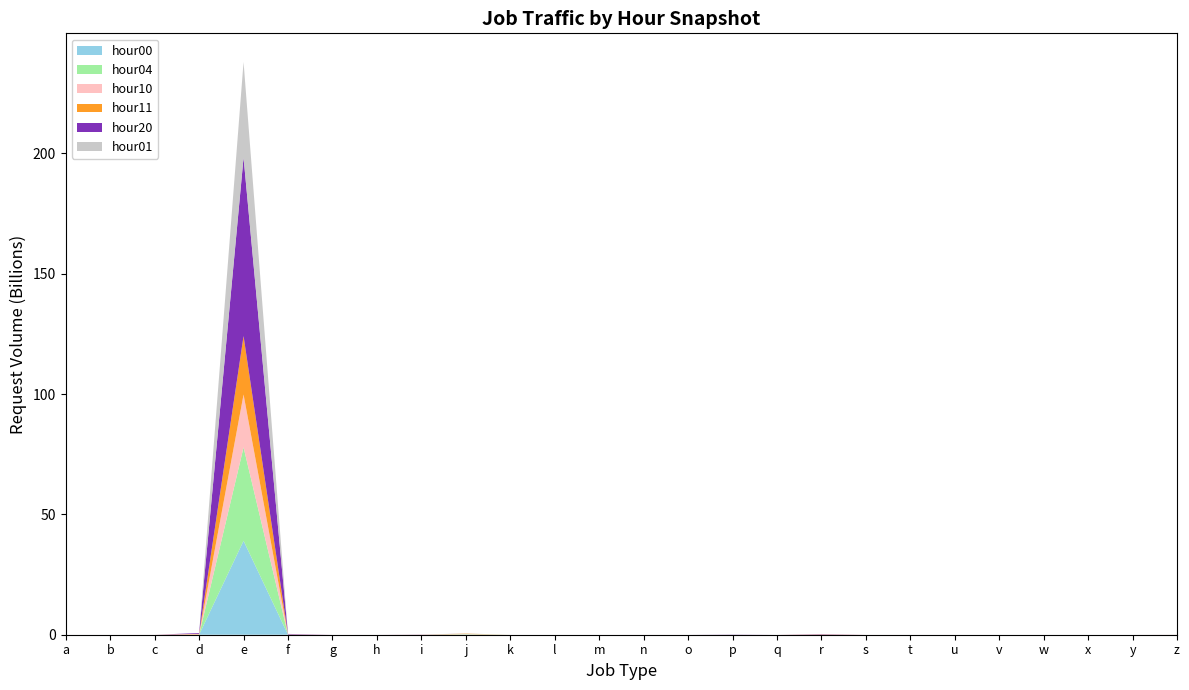

Reading left to right, transcribe all the data shown in this chart.

hour00: a=284705	b=485	c=226231	d=3862990	e=39014700310	f=7175156	g=5	h=18667	i=3676625	j=36189100	k=20301	l=53	m=2346	n=26488	o=1	p=17498817	q=0	r=3718071	s=44278	t=15185	u=249	v=810	w=14654	x=0	y=0	z=584118
hour04: a=133772	b=2298	c=164050	d=318605	e=38851902371	f=868199	g=17	h=50316	i=900697	j=161283270	k=56966	l=67	m=8257	n=2421	o=1	p=2428721	q=0	r=3471677	s=11930	t=197479	u=304	v=39496	w=7889	x=0	y=0	z=7862673
hour10: a=266818	b=10608	c=1506161	d=185280915	e=21930987638	f=54618457	g=13	h=795351	i=22554409	j=116192647	k=75200	l=611	m=8235	n=548765	o=1	p=4895305	q=0	r=80313337	s=449948	t=213793	u=10922	v=28282	w=16588	x=0	y=0	z=12446756
hour11: a=287913	b=18476	c=1209932	d=172645670	e=24260143420	f=59172590	g=23	h=722965	i=25383242	j=129131390	k=101957	l=723	m=6556	n=566942	o=1	p=8026859	q=0	r=84137791	s=507538	t=300488	u=10933	v=15374	w=8138	x=0	y=0	z=10333969
hour20: a=380621	b=15716	c=1225376	d=322055870	e=74179086483	f=207932626	g=37	h=850951	i=46818568	j=1793404	k=4955	l=764	m=2170	n=2678874	o=1	p=65707799	q=0	r=132469588	s=1316599	t=18657	u=14145	v=2060	w=1853020	x=0	y=0	z=9518362
hour01: a=223189	b=338	c=157146	d=1378852	e=39712308947	f=2812208	g=3	h=13946	i=1566717	j=66993357	k=38192	l=27	m=4246	n=7608	o=0	p=14176374	q=0	r=1687654	s=26362	t=23251	u=143	v=3375	w=10663	x=0	y=0	z=1168296